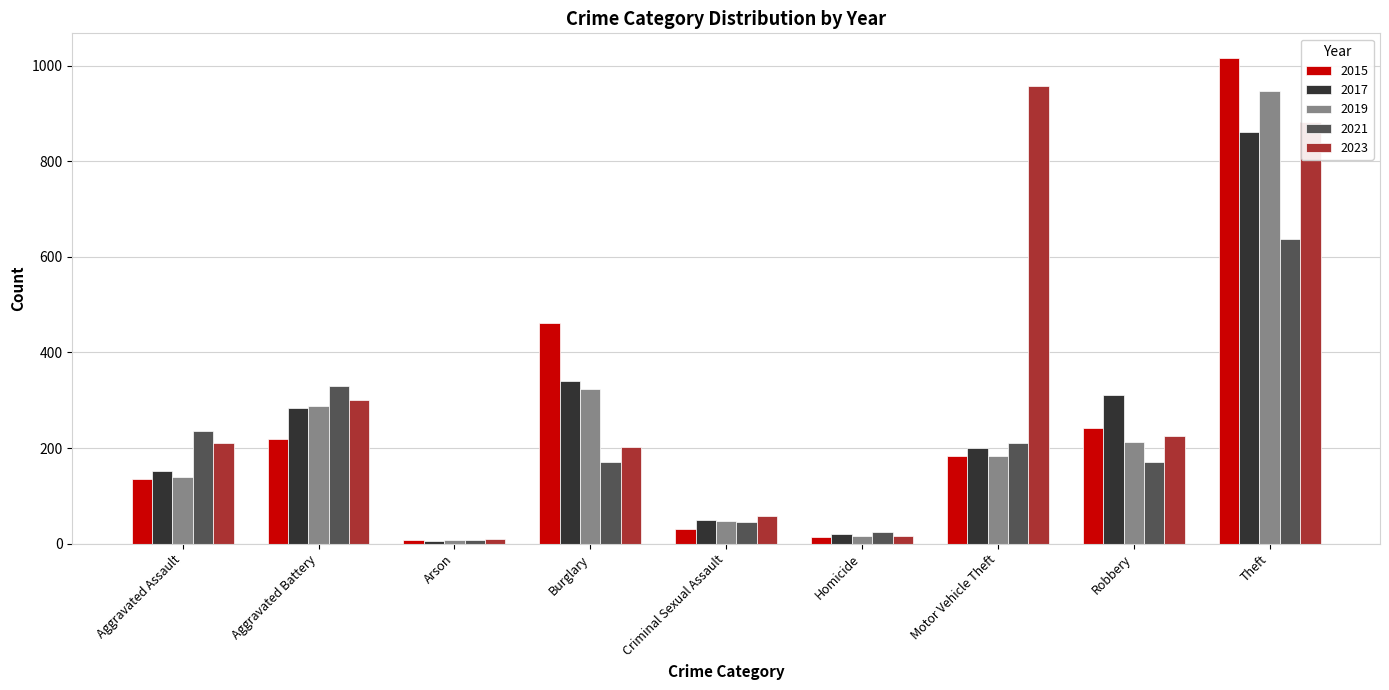

What is the label of the 8th bar from the right?

Aggravated Battery